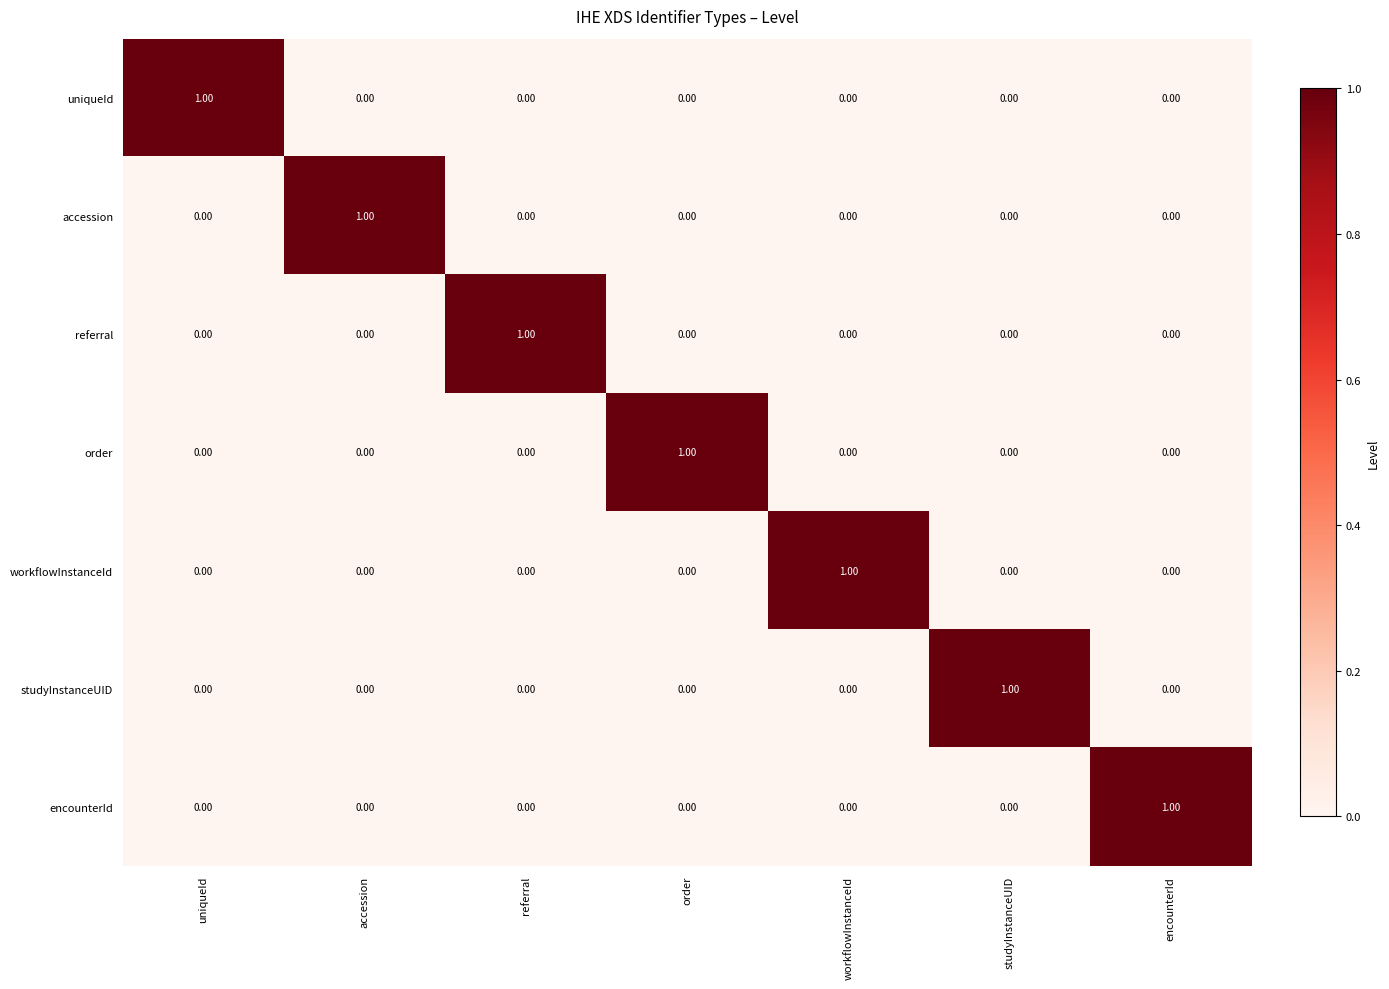

At how many categories does at least one series exceed 0?

7